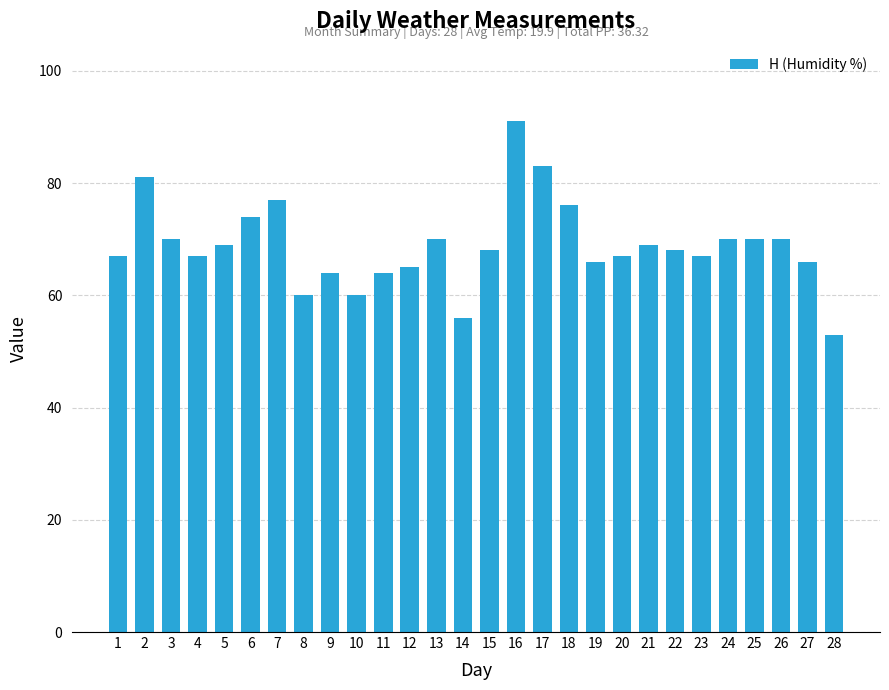

How many distinct data groups are displayed?

1